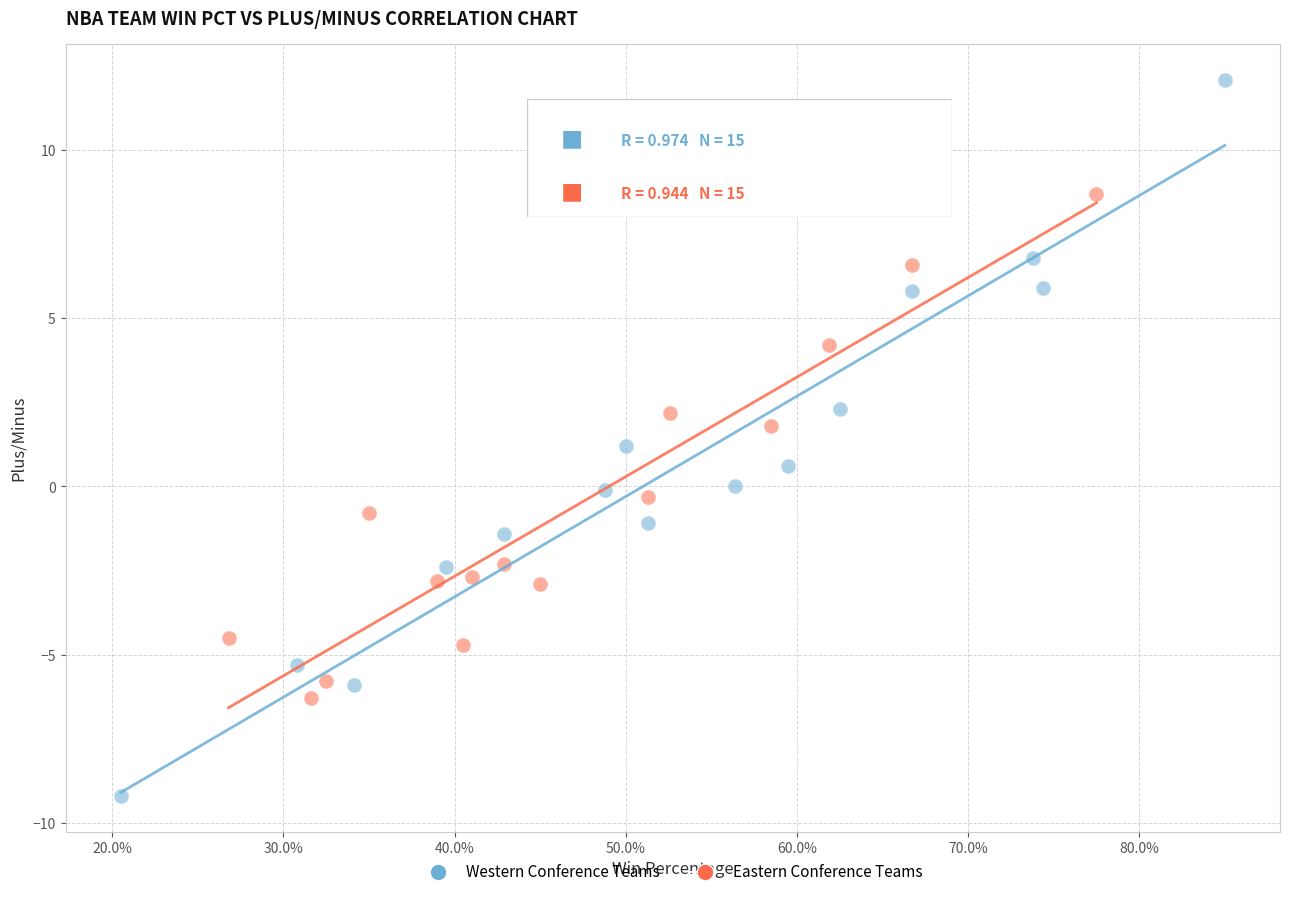

Which series has the largest Y range (max minus min)?

Western Conference Teams